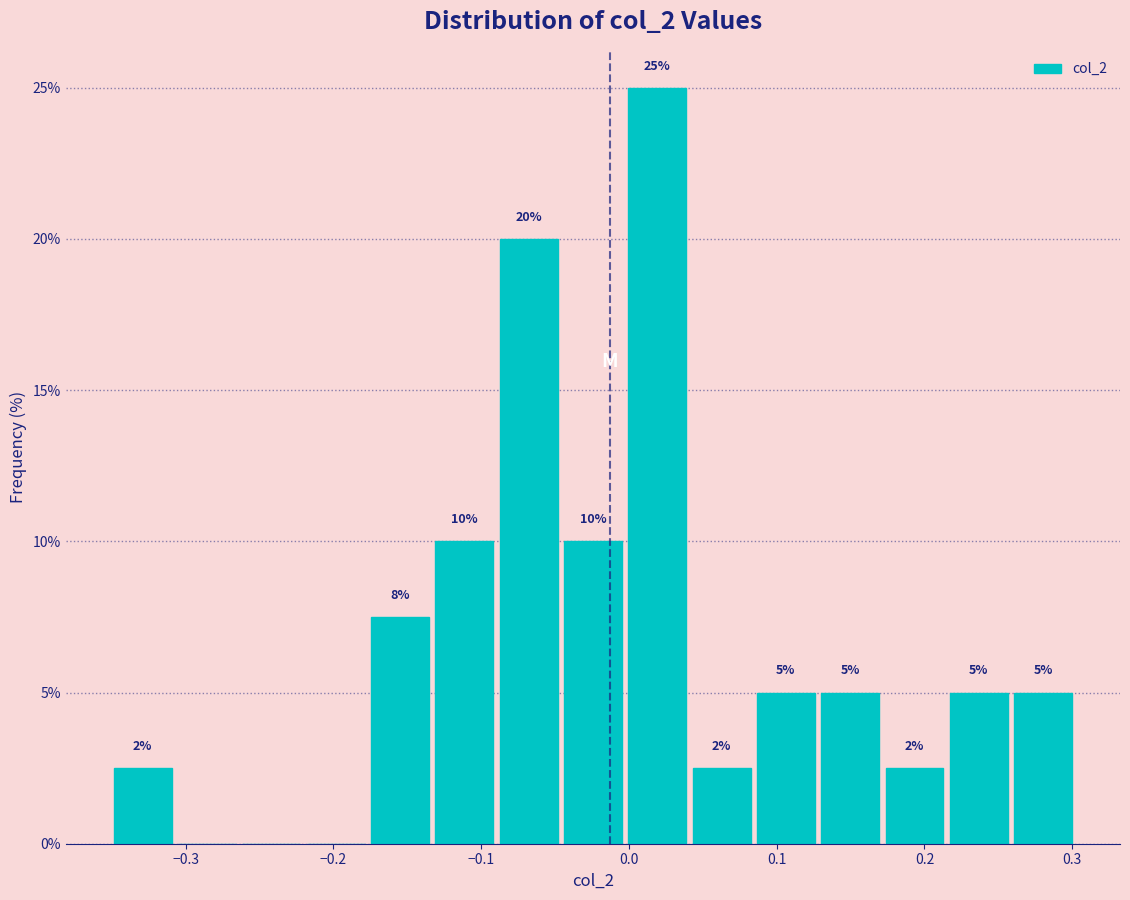

Which range on the x-axis has the tallest bar?

0.00 to 0.04